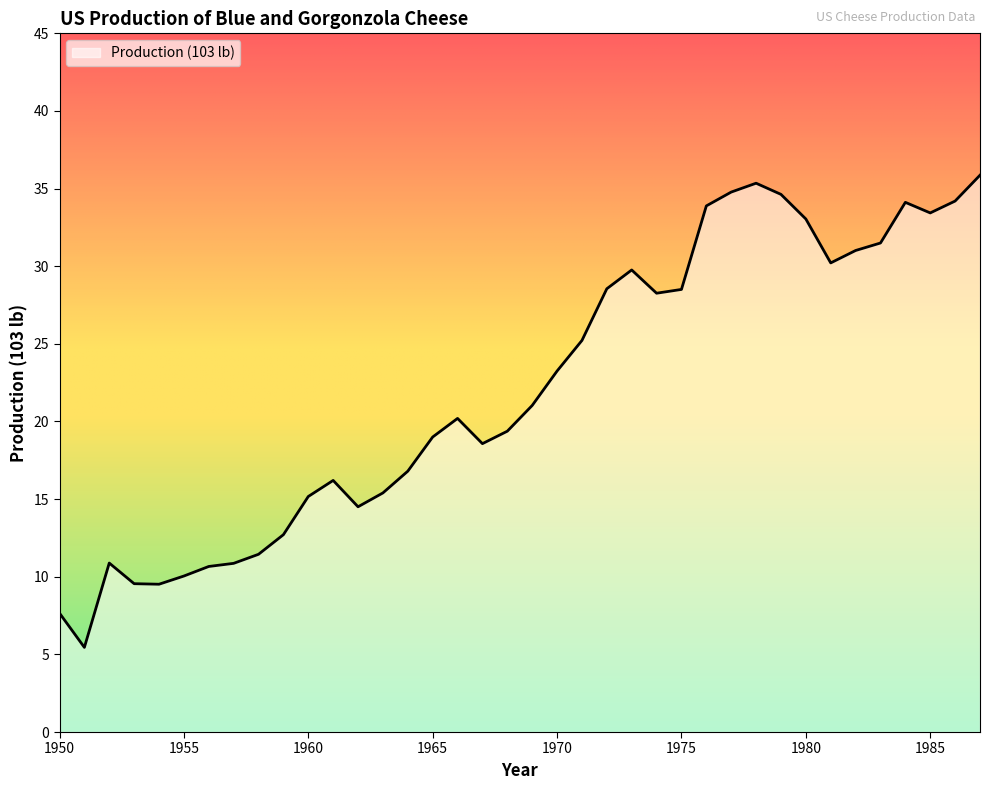

What is the difference between the maximum and minimum values?

30.4